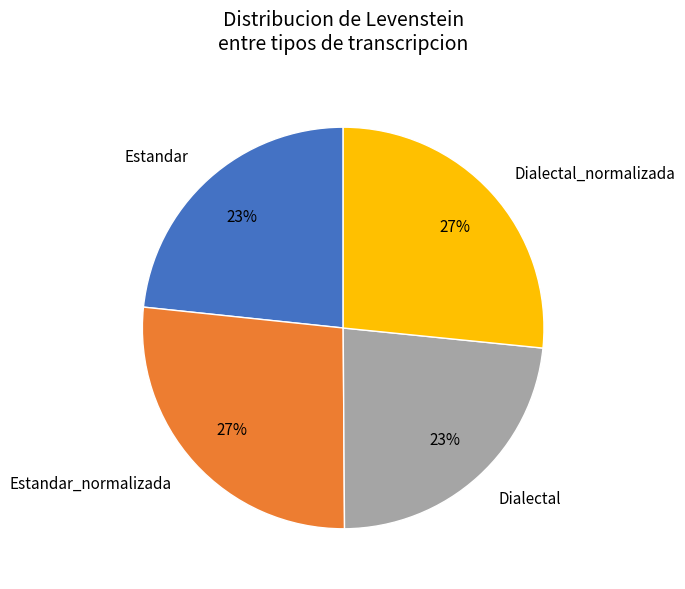

Between Estandar and Estandar_normalizada, which is larger?

Estandar_normalizada